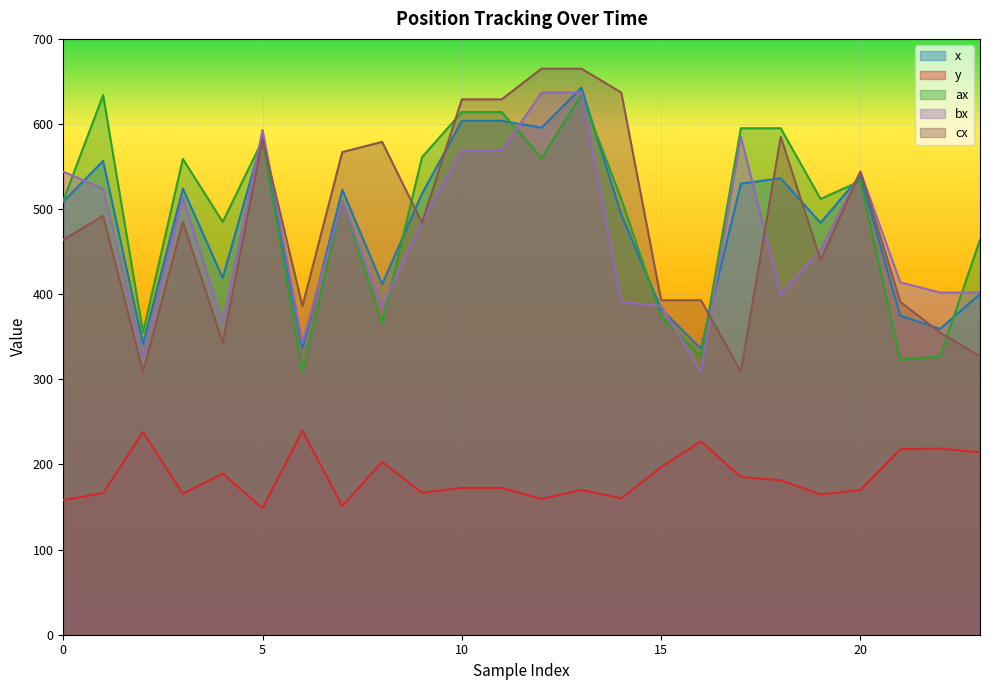

Reading right to left, list all the values displayed in this chart.

x: 23=400.2	22=359.4	21=374.8	20=539.1	19=483.9	18=536.2	17=529.9	16=336.1	15=382.6	14=493.5	13=642.6	12=595.7	11=603.7	10=603.7	9=518.1	8=411.7	7=522.7	6=336.0	5=584.0	4=419.4	3=524.2	2=341.4	1=556.6	0=508.8
y: 23=214.2	22=218.7	21=217.9	20=170.1	19=164.8	18=181.4	17=185.4	16=227.1	15=196.9	14=160.3	13=170.1	12=159.5	11=172.5	10=172.5	9=166.8	8=203.1	7=151.4	6=239.7	5=148.6	4=189.4	3=165.7	2=238.1	1=166.6	0=158.0
ax: 23=464.0	22=327.0	21=323.0	20=533.0	19=512.0	18=595.0	17=595.0	16=327.0	15=374.0	14=512.0	13=634.0	12=560.0	11=614.0	10=614.0	9=561.0	8=366.0	7=510.0	6=309.0	5=581.0	4=485.0	3=559.0	2=355.0	1=634.0	0=510.0
bx: 23=402.0	22=402.0	21=414.0	20=544.0	19=452.0	18=400.0	17=585.0	16=309.0	15=386.0	14=391.0	13=637.0	12=637.0	11=569.0	10=569.0	9=485.0	8=386.0	7=509.0	6=343.0	5=593.0	4=366.0	3=514.0	2=327.0	1=524.0	0=544.0
cx: 23=327.0	22=355.0	21=391.0	20=544.0	19=440.0	18=585.0	17=309.0	16=393.0	15=393.0	14=637.0	13=665.0	12=665.0	11=629.0	10=629.0	9=484.0	8=579.0	7=567.0	6=386.0	5=582.0	4=343.0	3=485.0	2=309.0	1=492.0	0=464.0